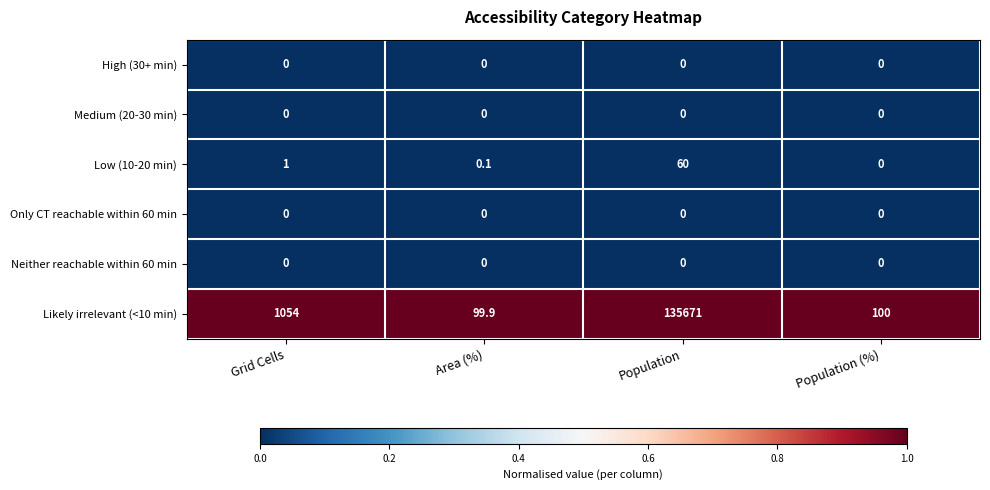

Reading left to right, list all the values displayed in this chart.

High (30+ min): 0.0	0.0	0.0	0.0
Medium (20-30 min): 0.0	0.0	0.0	0.0
Low (10-20 min): 1.0	0.1	60.0	0.0
Only CT reachable within 60 min: 0.0	0.0	0.0	0.0
Neither reachable within 60 min: 0.0	0.0	0.0	0.0
Likely irrelevant (<10 min): 1054.0	99.9	135671.0	100.0